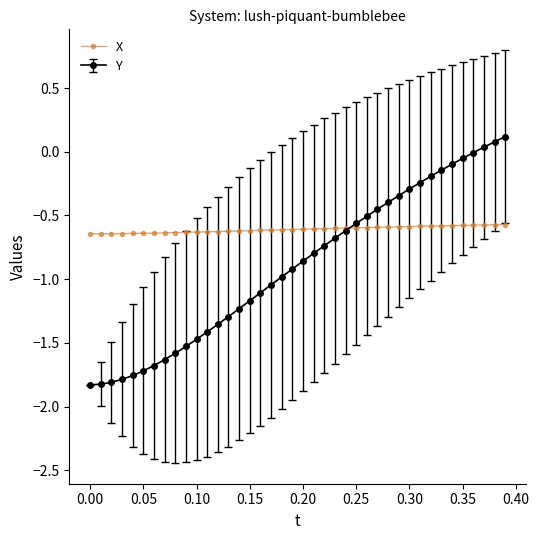

Which series has the largest range (max minus min)?

Y